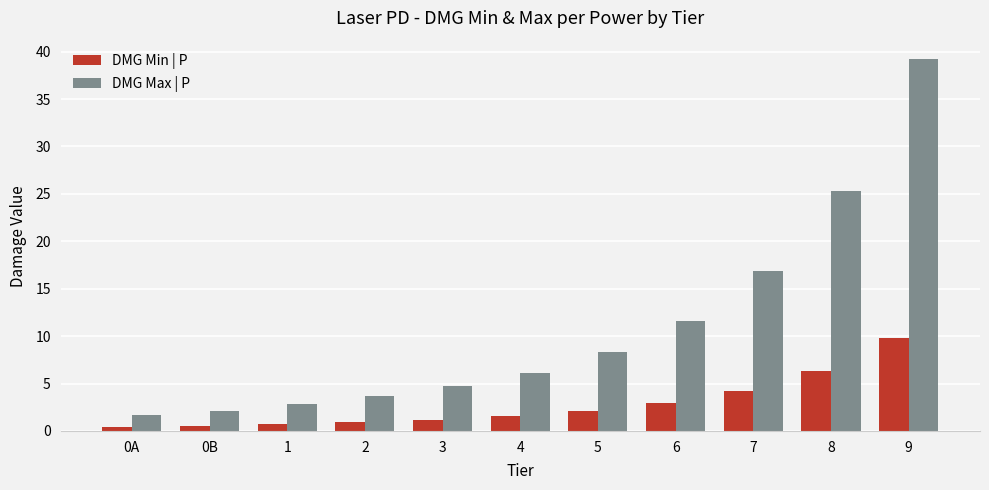

What is the lowest value of the DMG Max | P series?

1.7